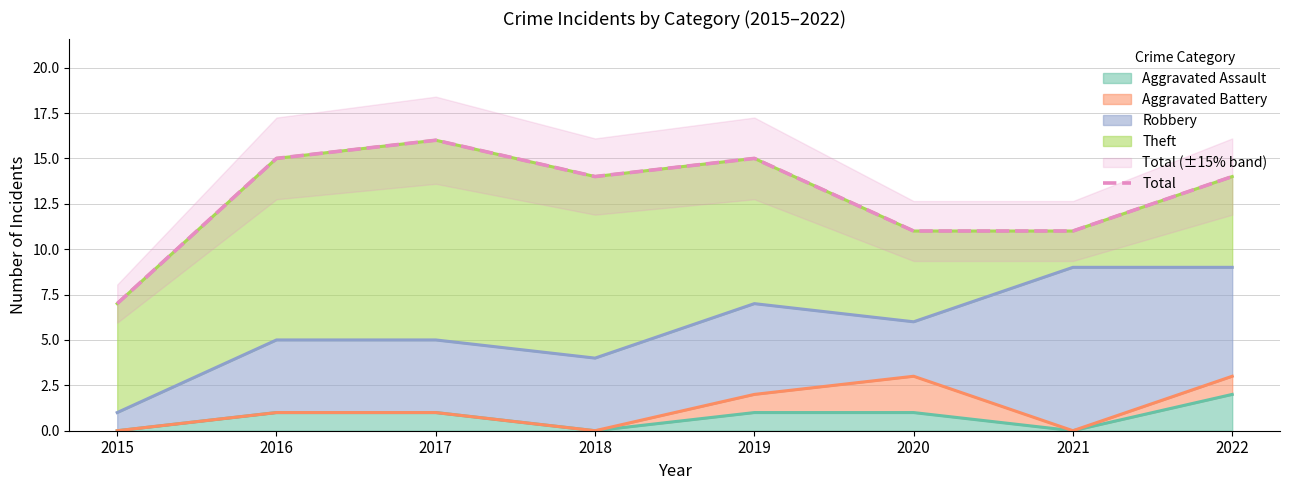

Does the chart have visible grid lines?

Yes